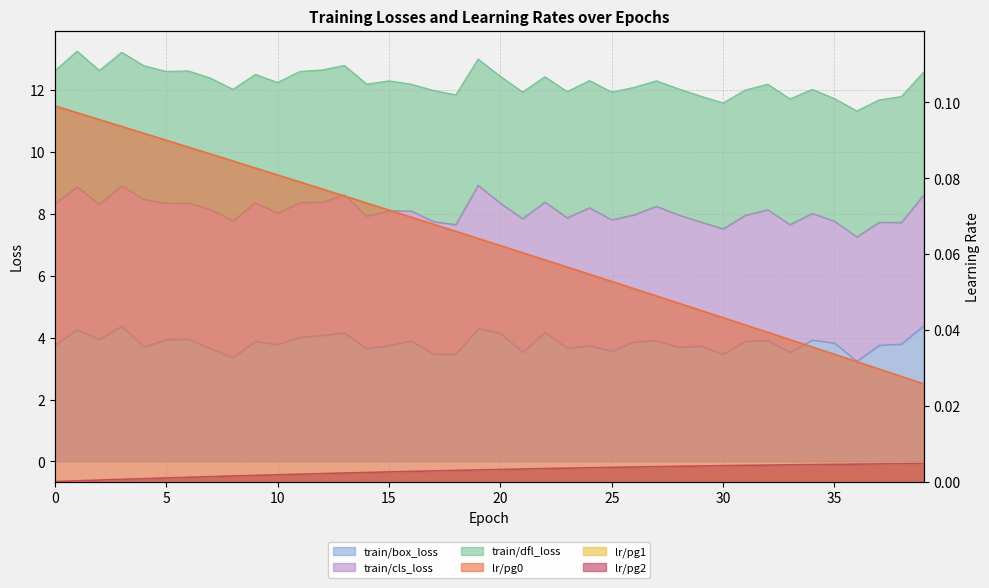

At which label does train/box_loss reach its minimum?

36